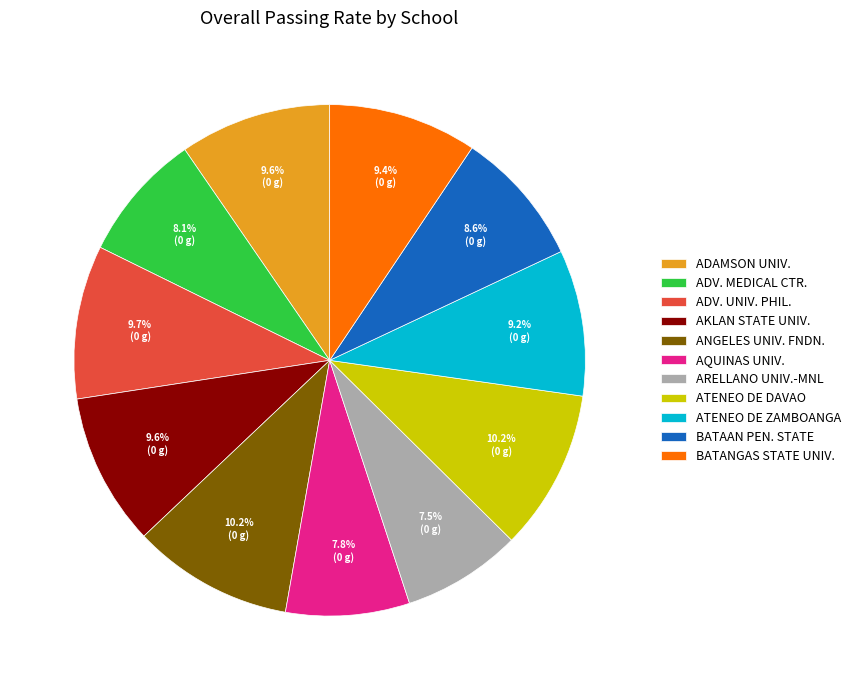

Between ATENEO DE DAVAO and AQUINAS UNIV., which is larger?

ATENEO DE DAVAO